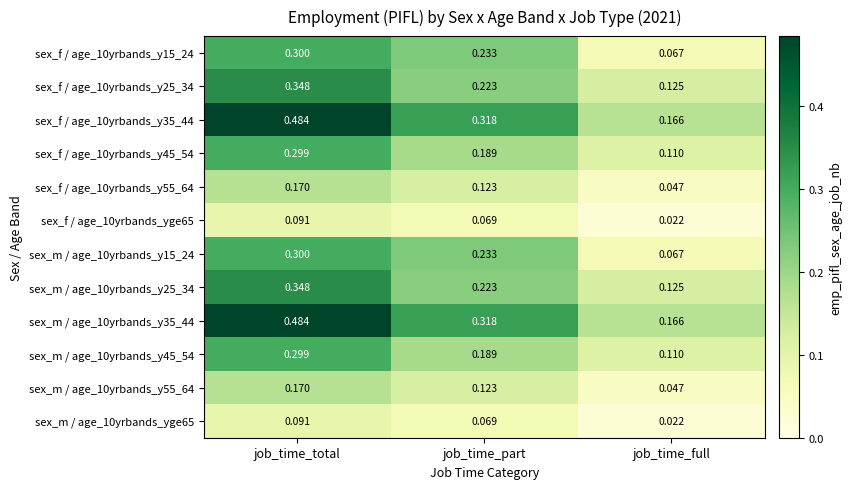

Count the number of data series in this chart.

12